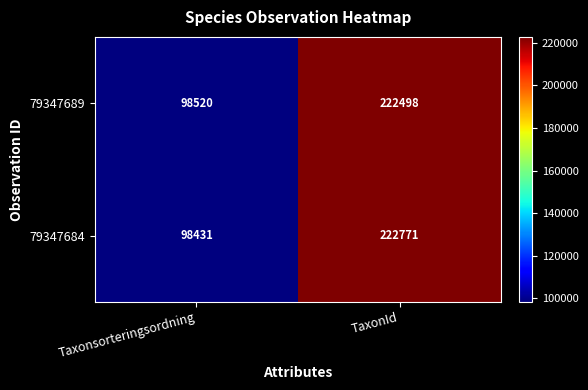

What is the difference between the maximum and minimum values in the 79347684 series?

124340